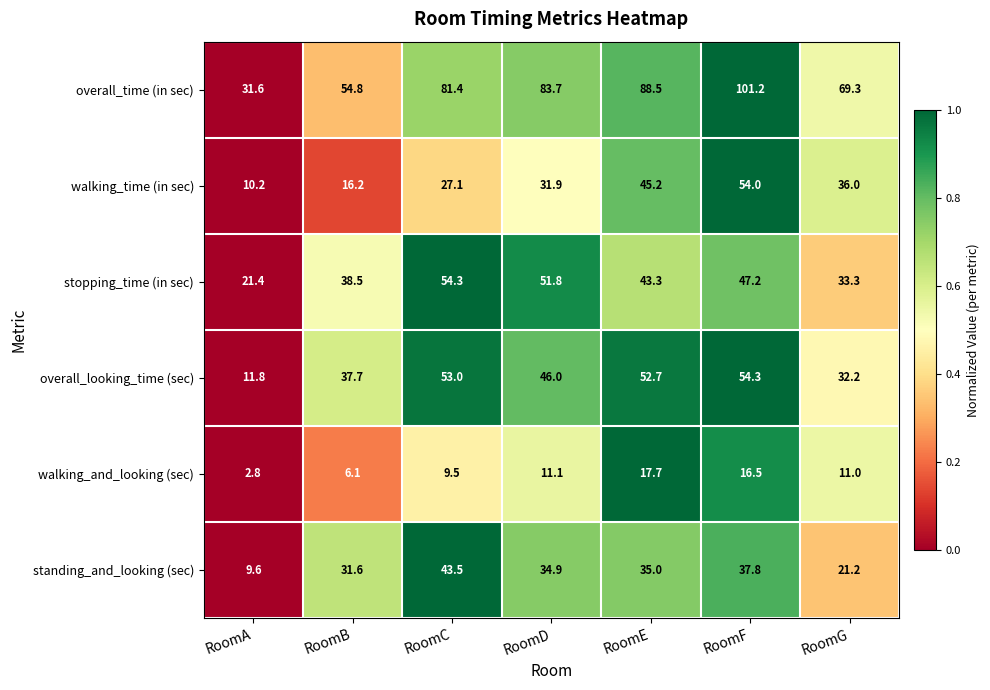

How many categories are shown in the chart?

7